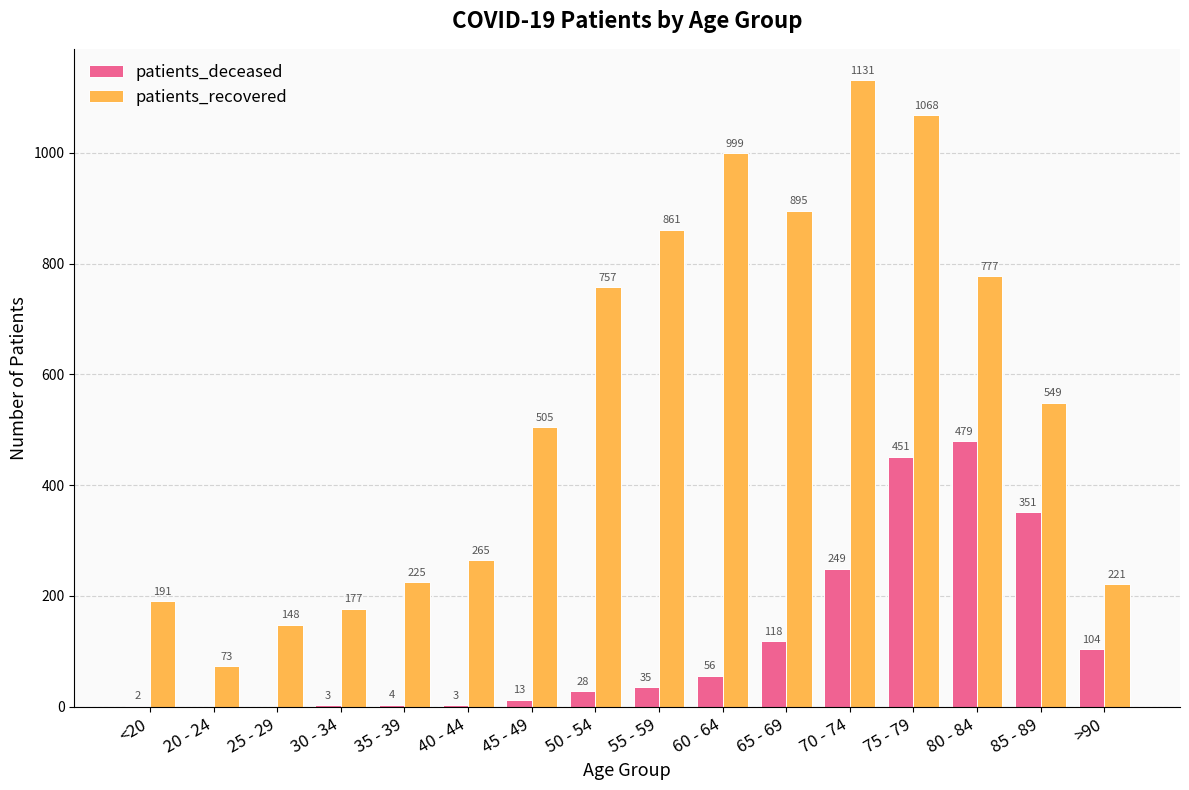

At which label does patients_recovered first exceed 549?

50 - 54